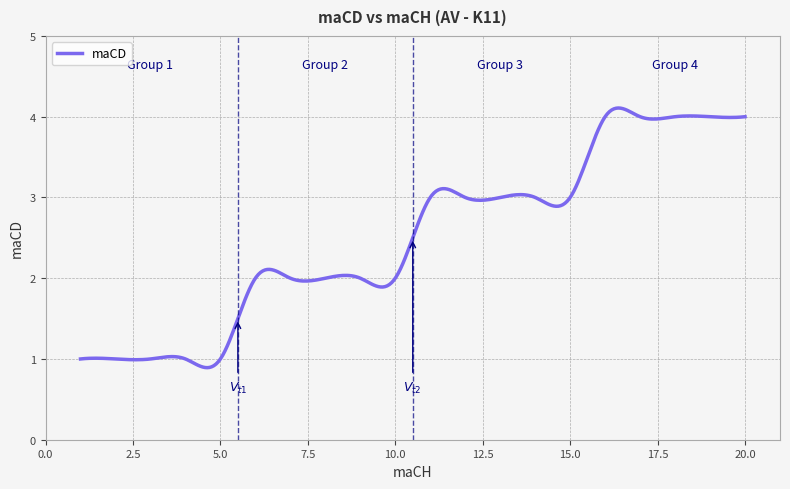

What is the maximum value shown in the chart?

4.1